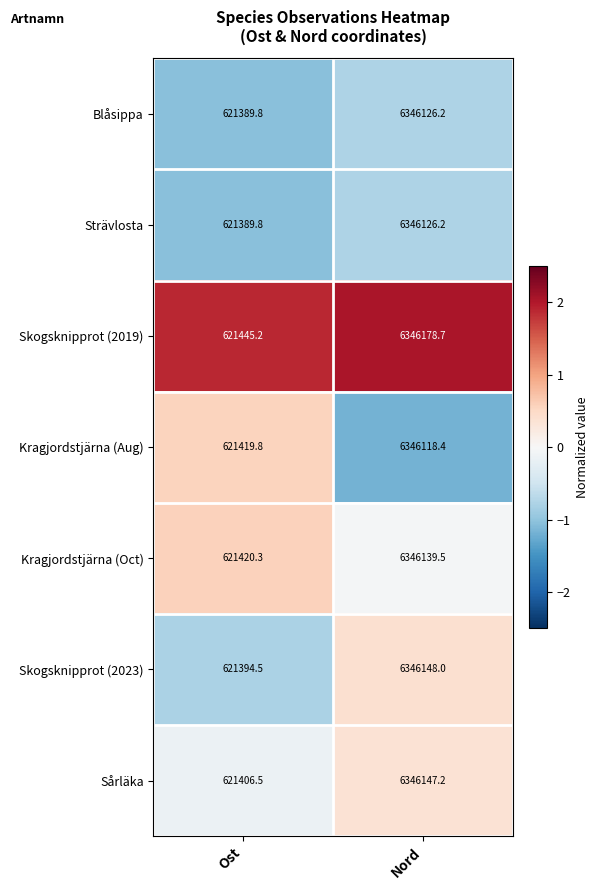

What is the maximum value for Skogsknipprot (2019)?

6346178.7